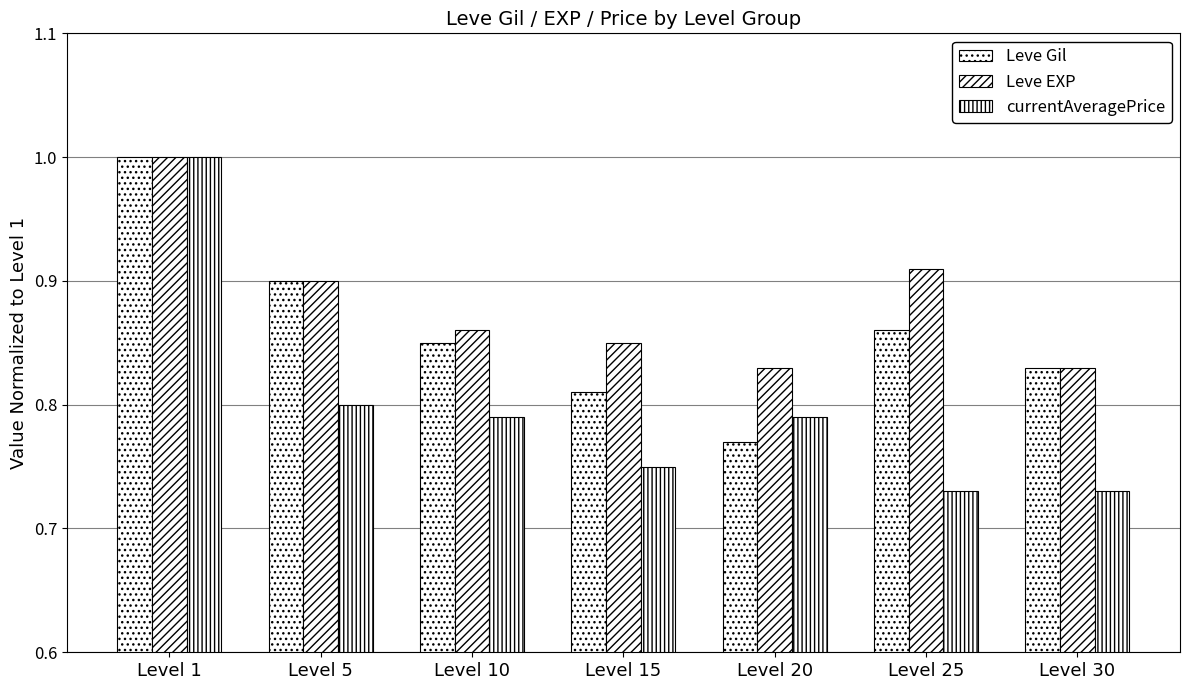

How many categories are shown in the chart?

7